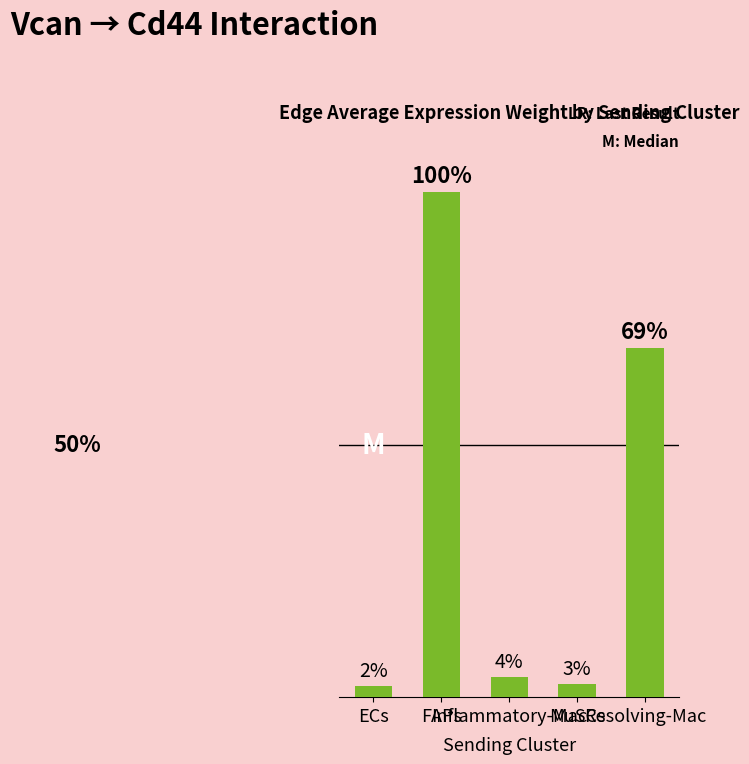

What is the maximum value shown in the chart?

3087.5